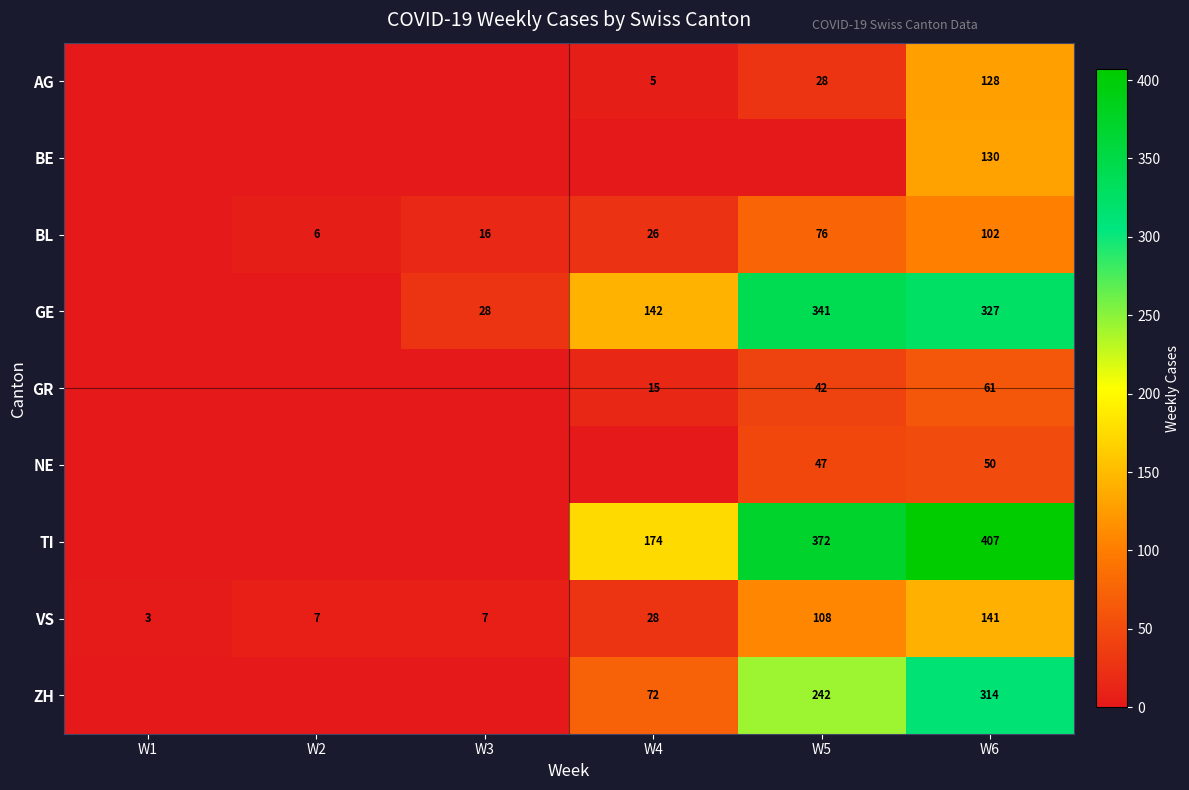

What is the difference between the highest and lowest values at W6?

357